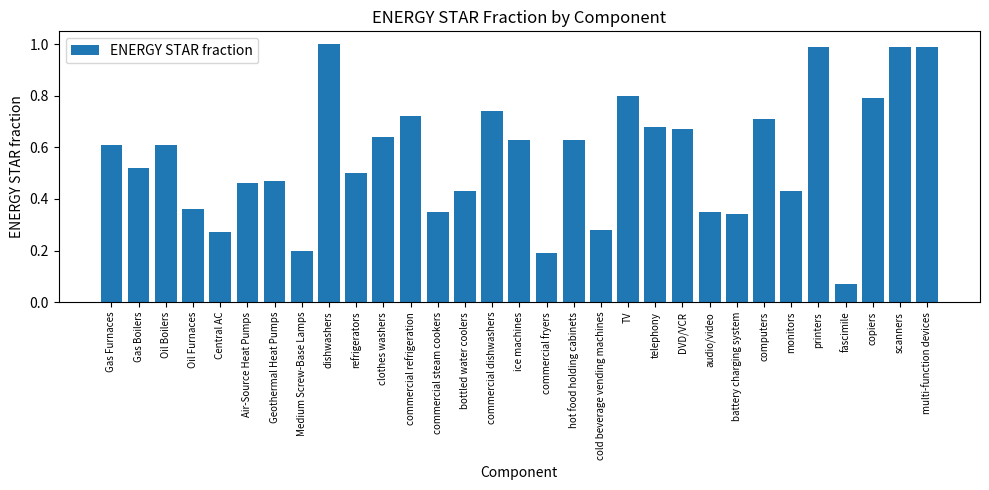

The value at refrigerators is 0.2. True or false?

False